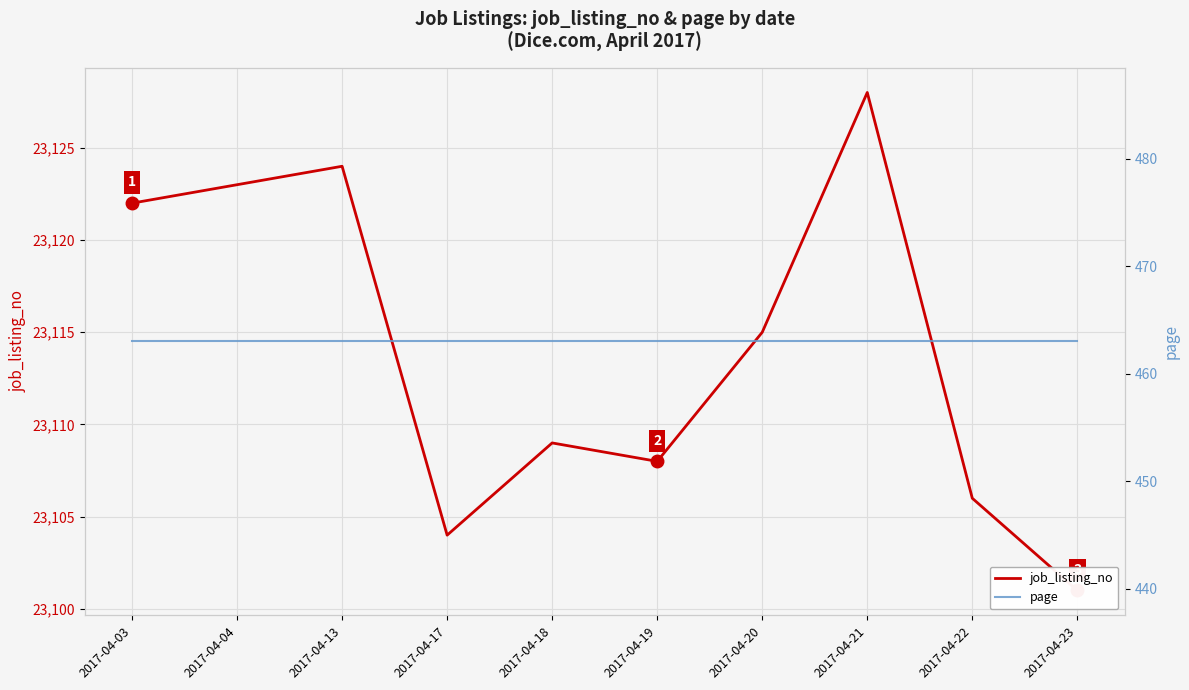

At which category is the sum across all series the highest?

2017-04-21